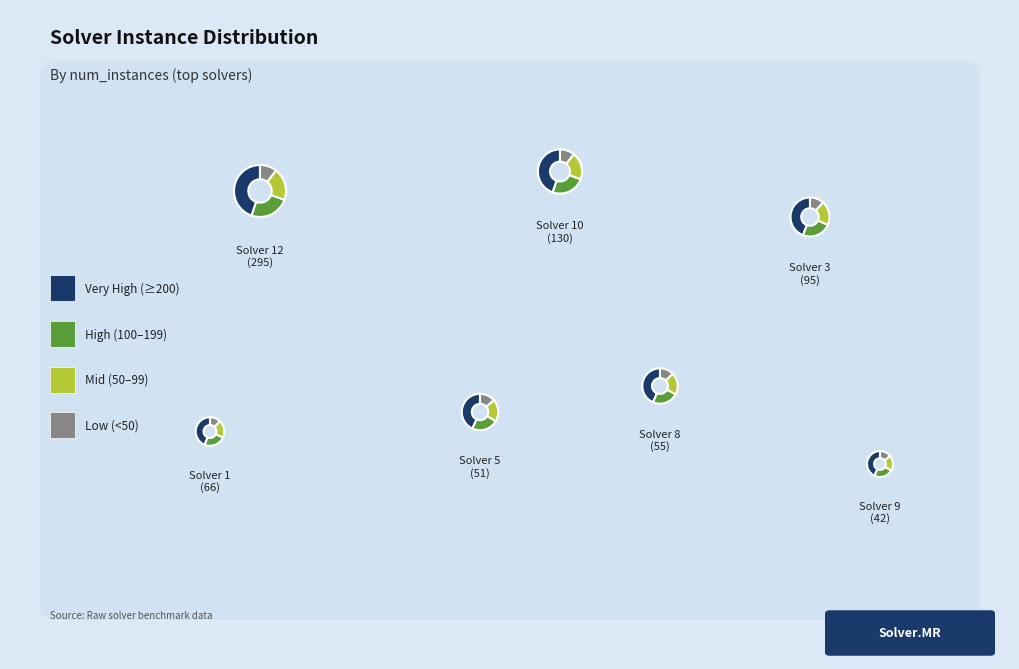

Is 6 the majority of the pie?

No